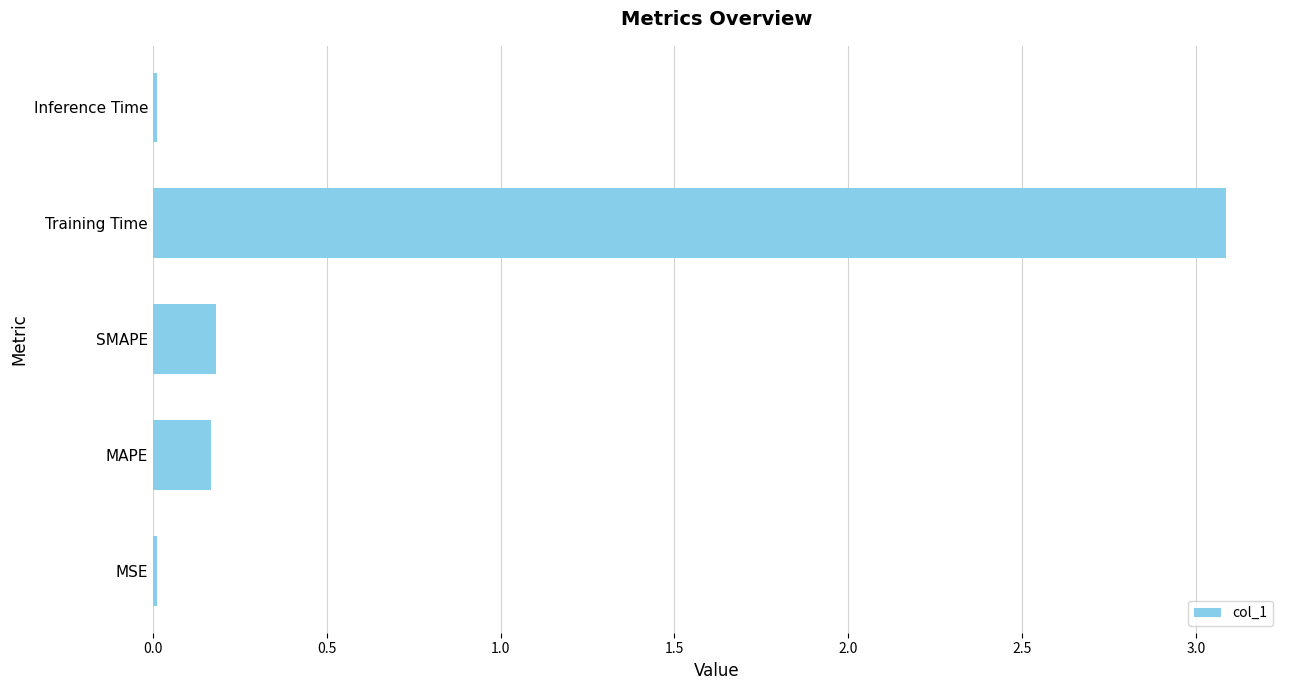

Which has a higher value, SMAPE or Training Time?

Training Time